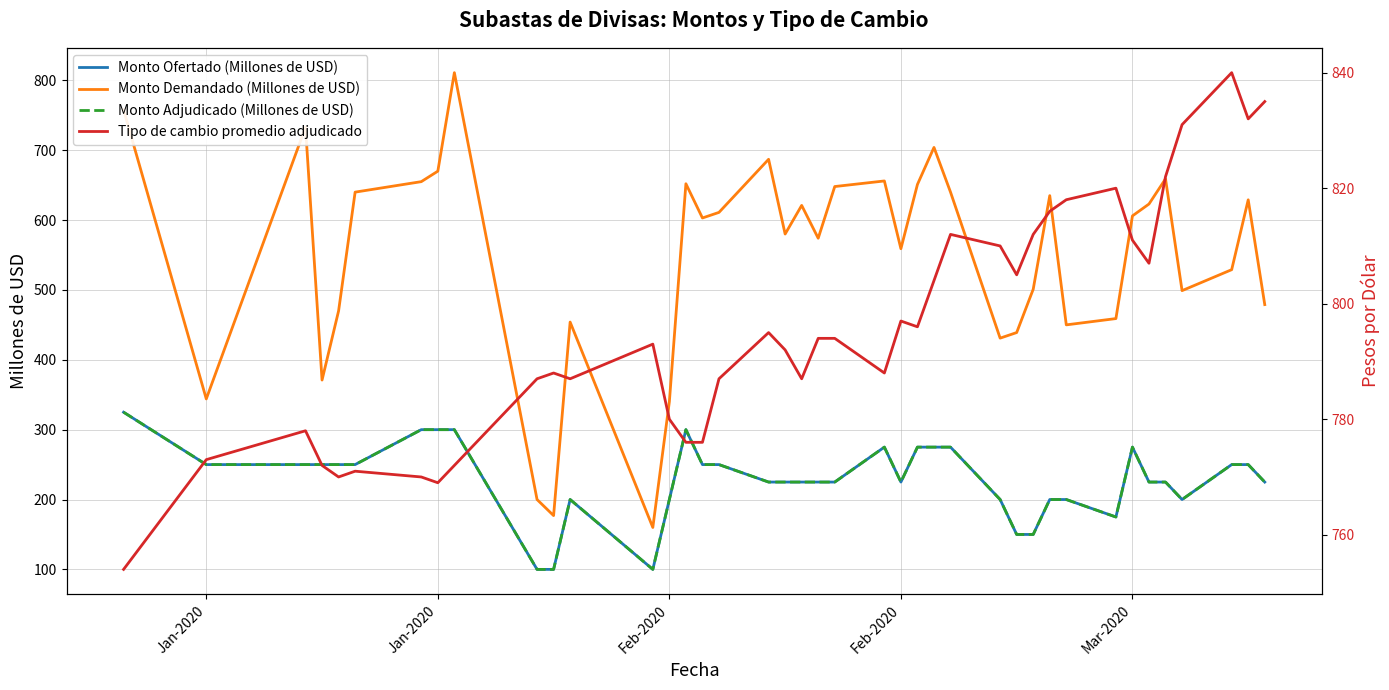

What is the sum of all Monto Demandado (Millones de USD) values?

21908